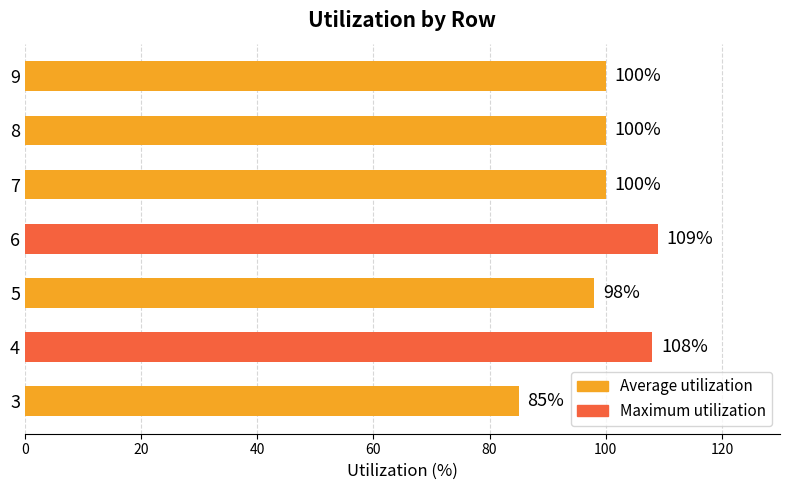

Where is the data nearest to the value 97?

5